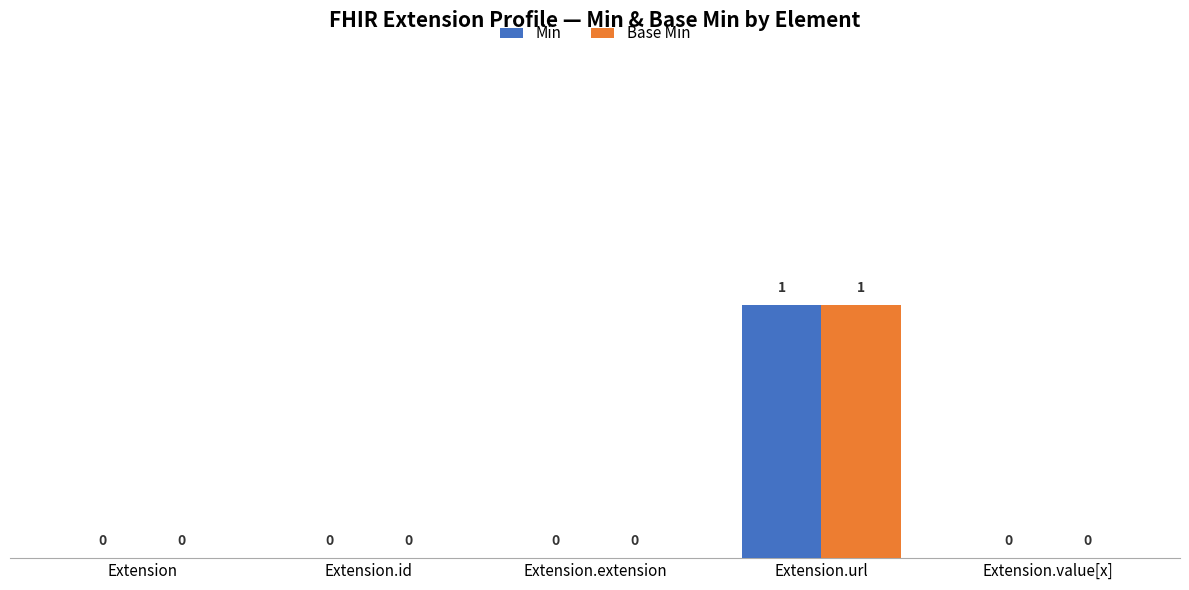

At which category is the sum across all series the highest?

Extension.url